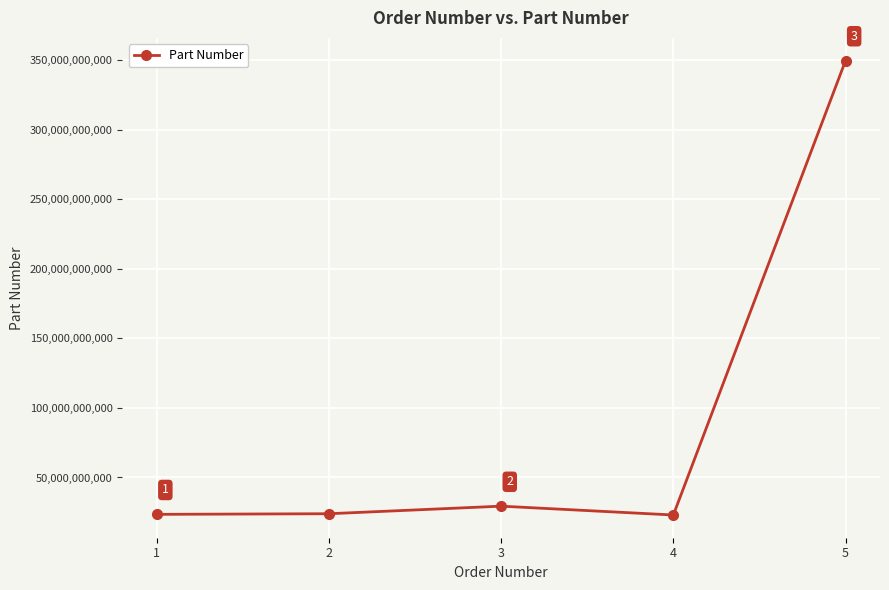

At which category does the data reach its first local valley?

4